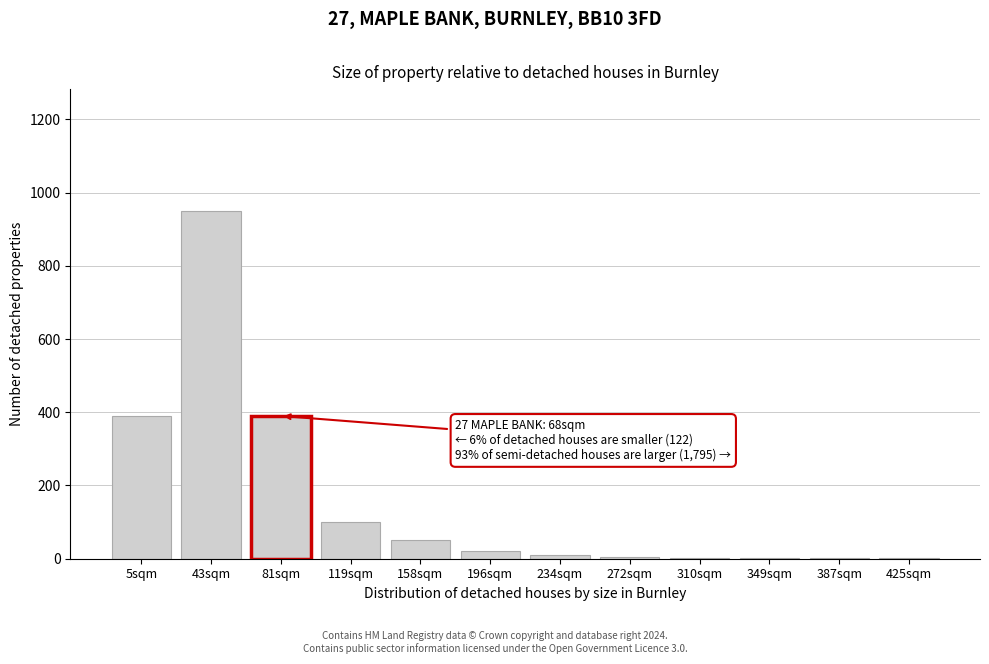

At which category does the chart reach its peak across all series?

43sqm